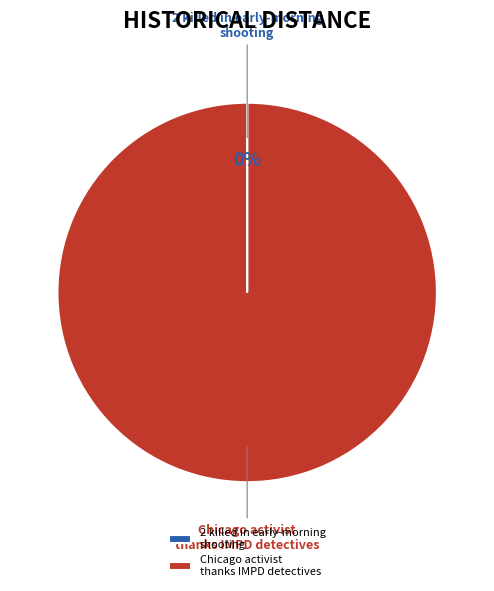

True or false: Chicago activist thanks IMPD detectives accounts for 100% of the total.

True